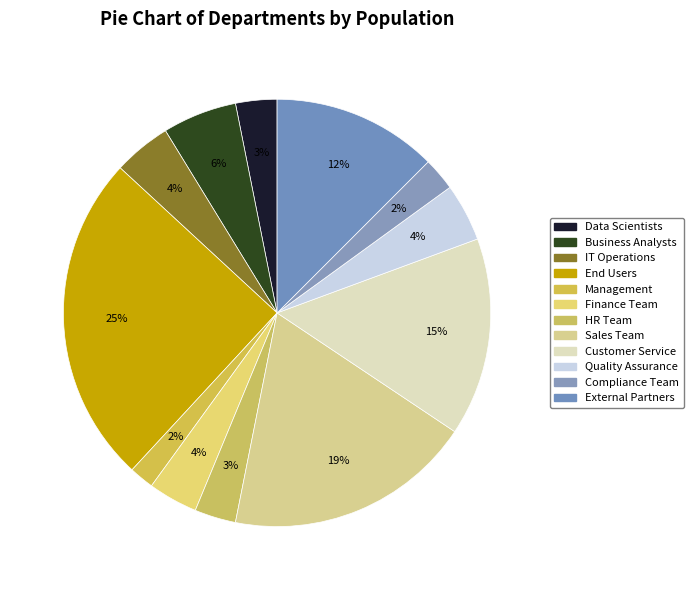

Rank the categories by value from highest to lowest.

End Users, Sales Team, Customer Service, External Partners, Business Analysts, IT Operations, Quality Assurance, Finance Team, Data Scientists, HR Team, Compliance Team, Management